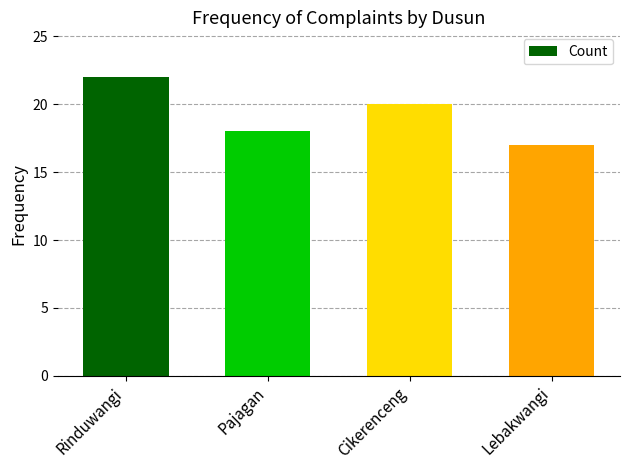

Between Lebakwangi and Pajagan, which is larger?

Pajagan